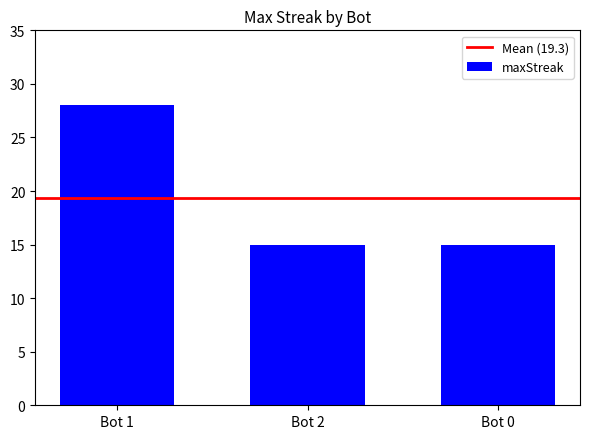

Reading right to left, what are all the values shown in this chart?

15	15	28